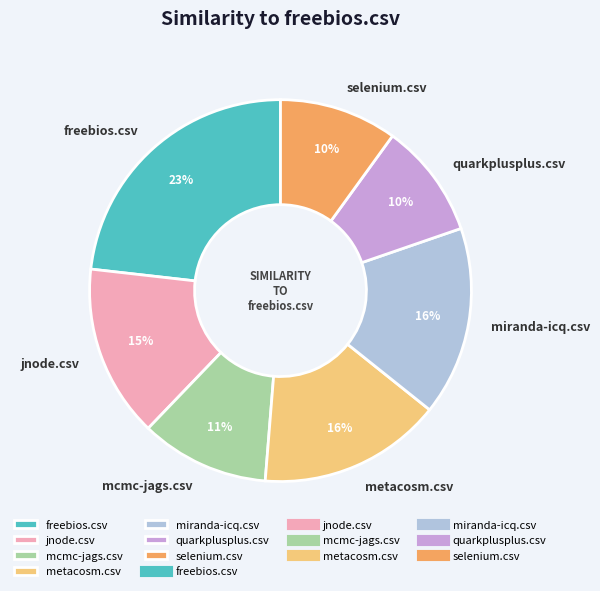

To the nearest percent, what portion does miranda-icq.csv represent?

16%